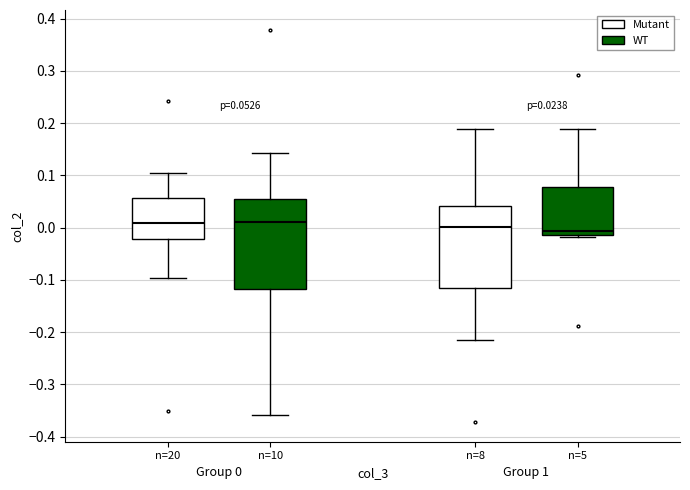

Comparing the boxes themselves (not the whiskers), which one is the tallest?

n=10